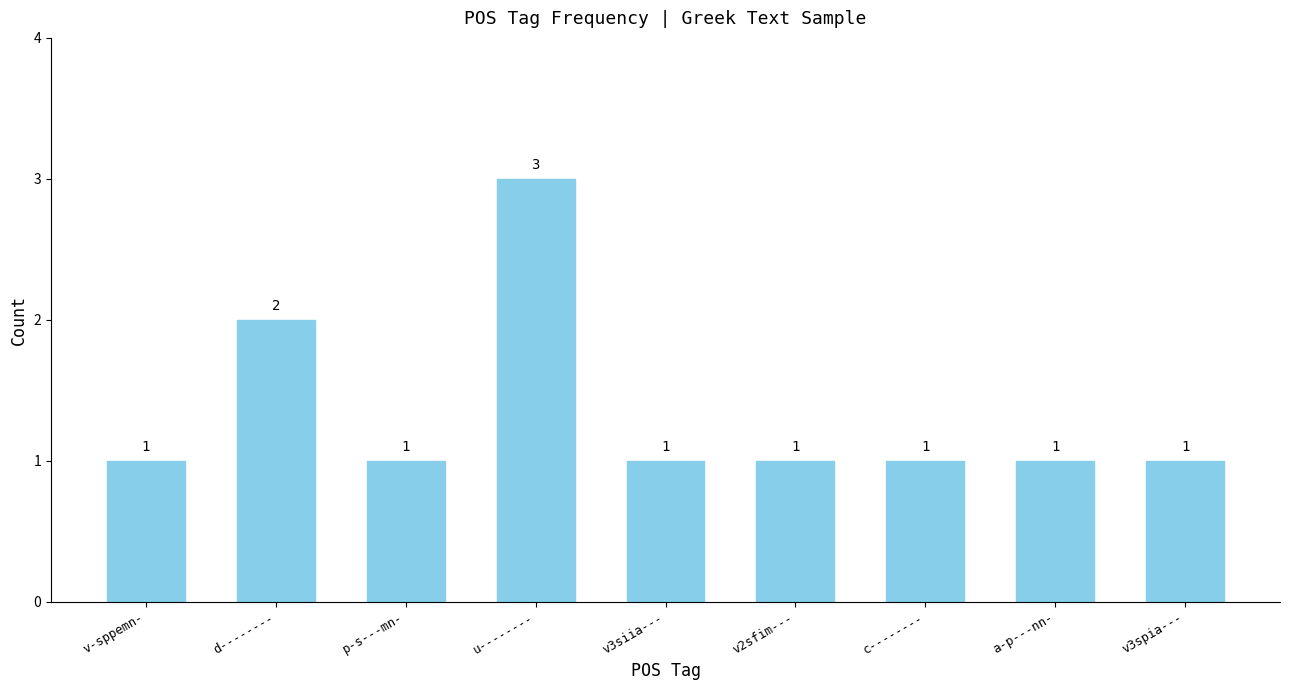

Between d-------- and c--------, which is larger?

d--------